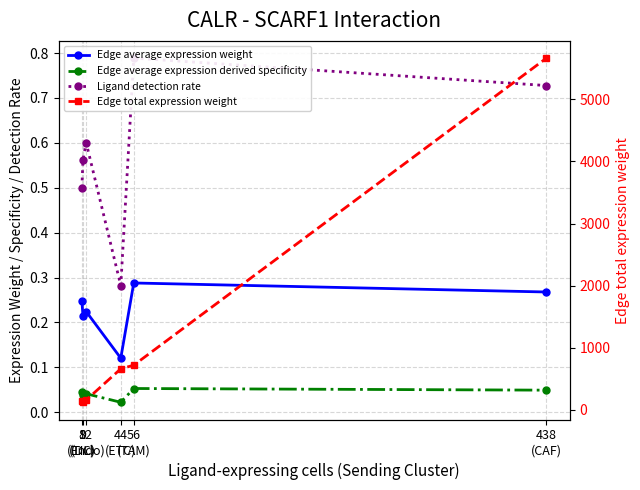

Rank the series at 56
(TAM) from highest to lowest value.

Edge total expression weight, Ligand detection rate, Edge average expression weight, Edge average expression derived specificity